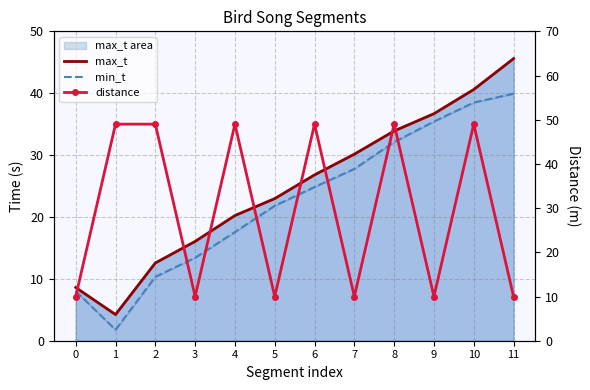

Reading left to right, what are all the values shown in this chart?

max_t: 0=8.6	1=4.2	2=12.6	3=16.1	4=20.2	5=23.0	6=26.8	7=30.1	8=33.9	9=36.7	10=40.6	11=45.6
min_t: 0=8.0	1=1.8	2=10.3	3=13.4	4=17.6	5=21.8	6=24.8	7=27.8	8=32.1	9=35.4	10=38.5	11=39.9
distance: 0=10.0	1=49.0	2=49.0	3=10.0	4=49.0	5=10.0	6=49.0	7=10.0	8=49.0	9=10.0	10=49.0	11=10.0